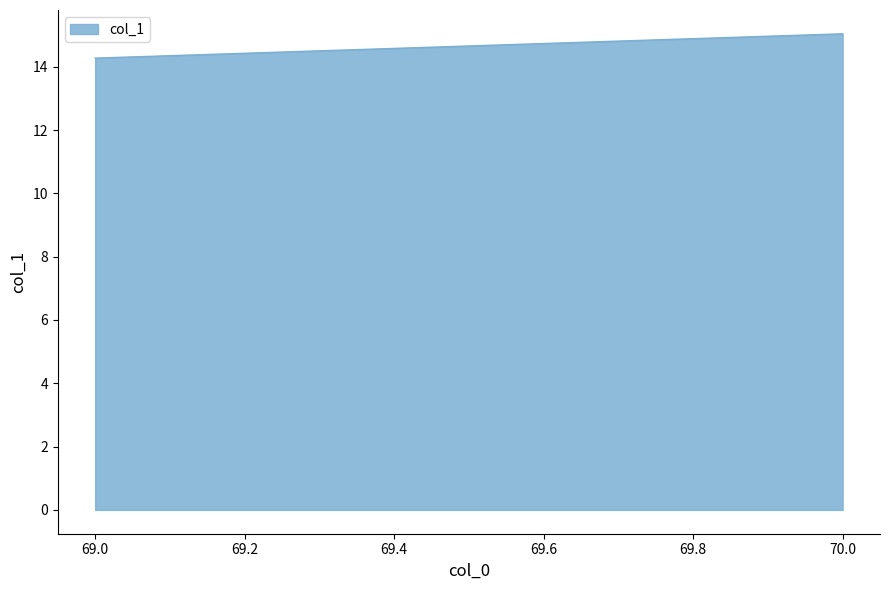

What is the sum of the values at 70 and 69?

29.3